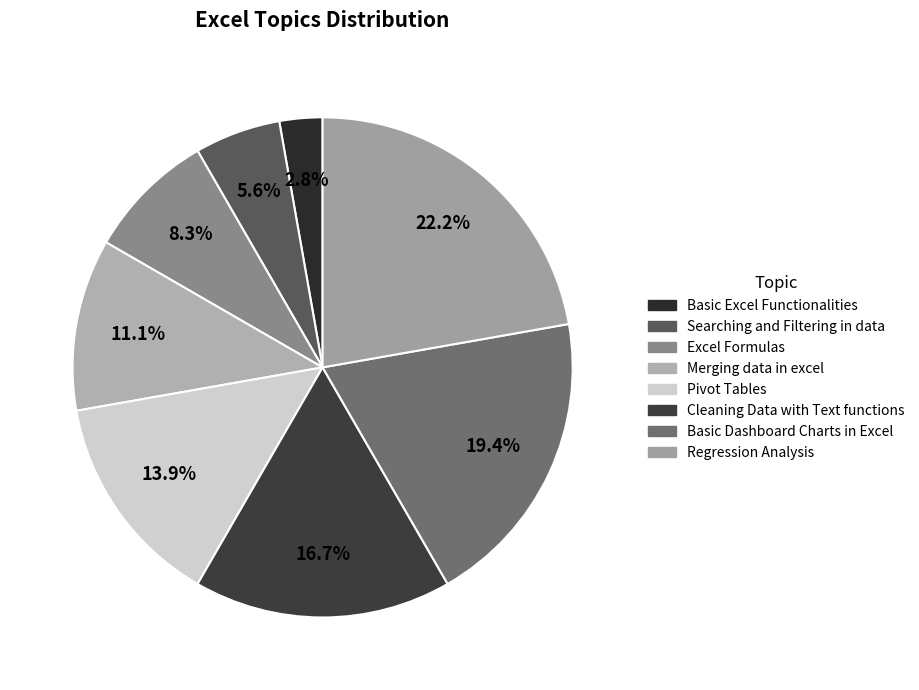

To the nearest percent, what portion does Excel Formulas represent?

8%